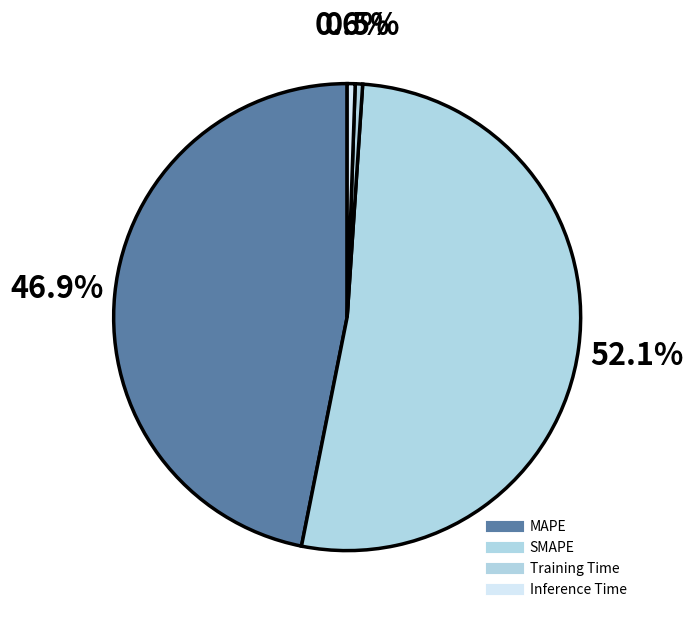

Which category has the smallest portion of the pie?

Training Time